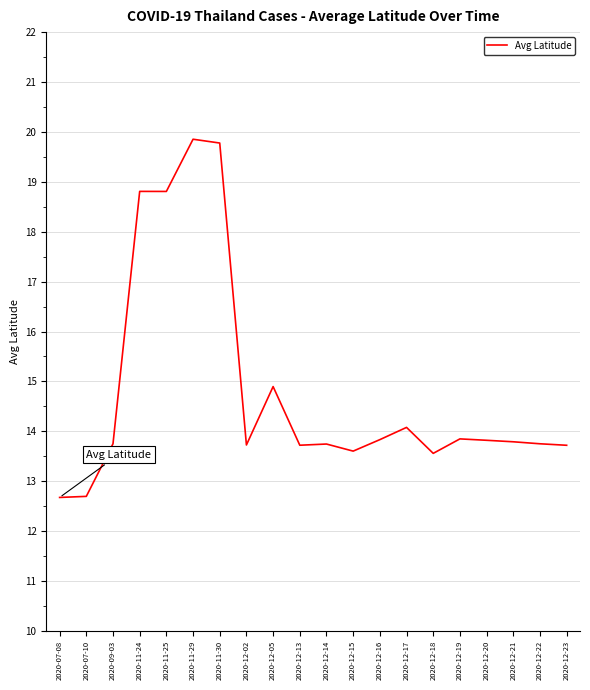

Is it true that the value at 2020-09-03 is 23.7?

False